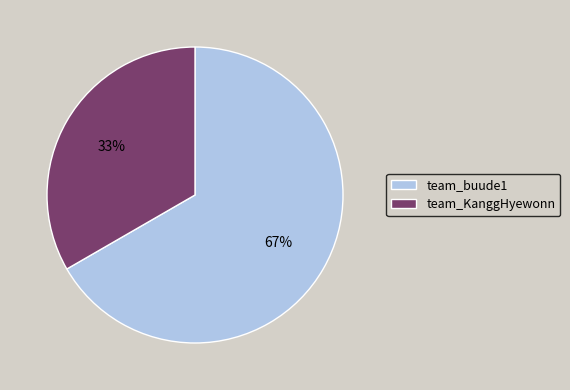

How many slices are in this pie chart?

2